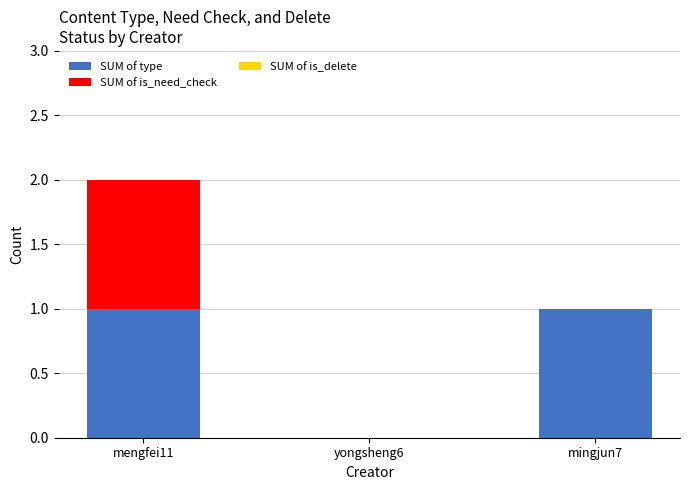

The value of SUM of type at mingjun7 is 1. True or false?

True